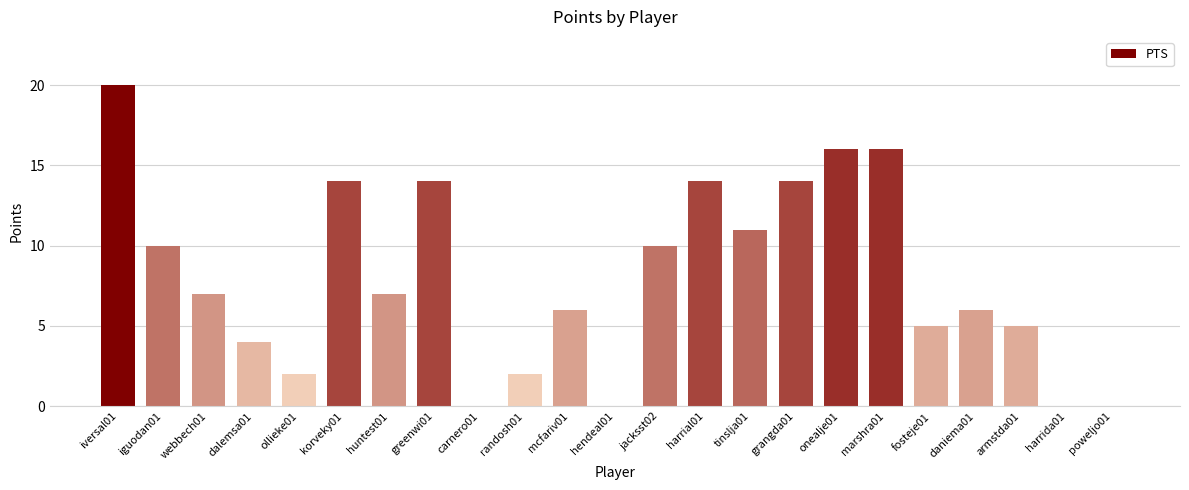

What is the change in value from iversal01 to randosh01?

-18